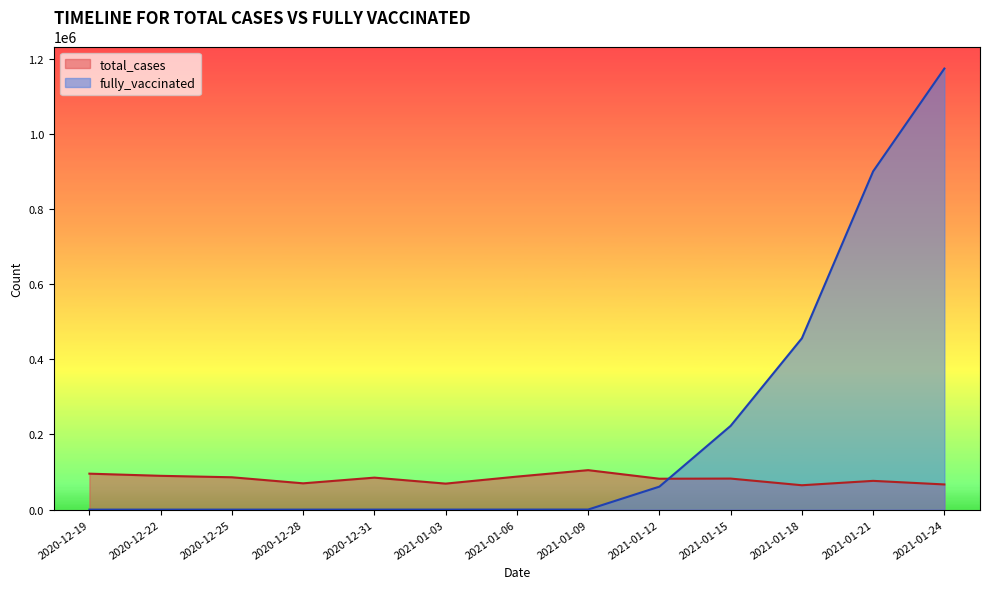

What is the average value of the fully_vaccinated series?

216469